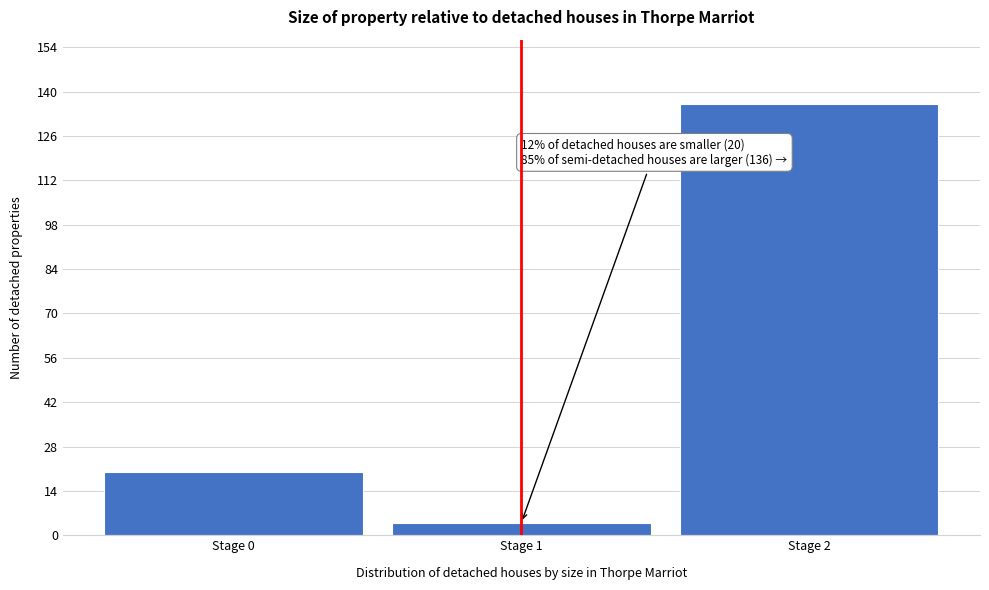

Reading left to right, transcribe all the data shown in this chart.

Stage 0=20	Stage 1=4	Stage 2=136